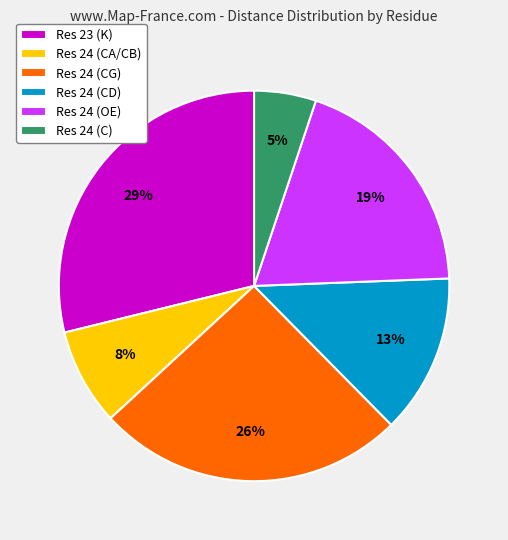

Which slice is the largest?

Res 23 (K)